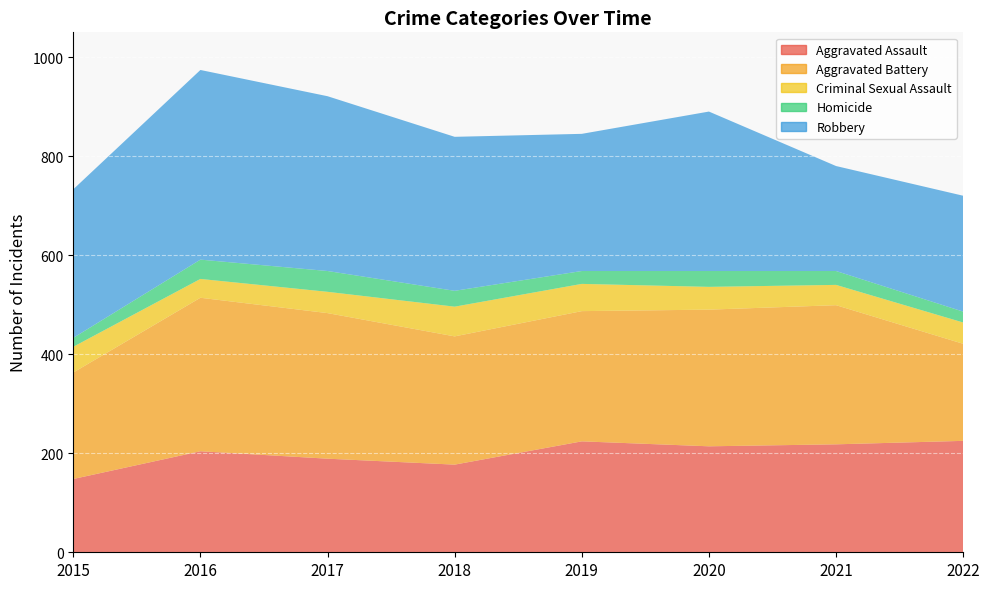

Reading left to right, what are all the values shown in this chart?

Aggravated Assault: 2015=148	2016=204	2017=189	2018=177	2019=224	2020=214	2021=218	2022=225
Aggravated Battery: 2015=215	2016=310	2017=294	2018=259	2019=263	2020=276	2021=281	2022=196
Criminal Sexual Assault: 2015=52	2016=38	2017=43	2018=60	2019=55	2020=46	2021=41	2022=43
Homicide: 2015=18	2016=39	2017=42	2018=32	2019=26	2020=32	2021=28	2022=22
Robbery: 2015=300	2016=383	2017=353	2018=311	2019=277	2020=322	2021=212	2022=234